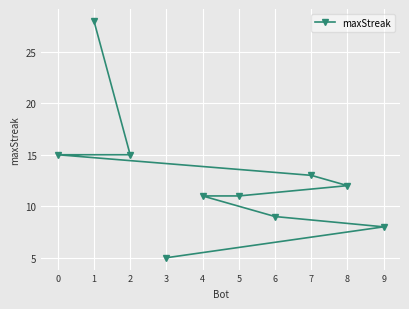

How many lines are shown in the chart?

1